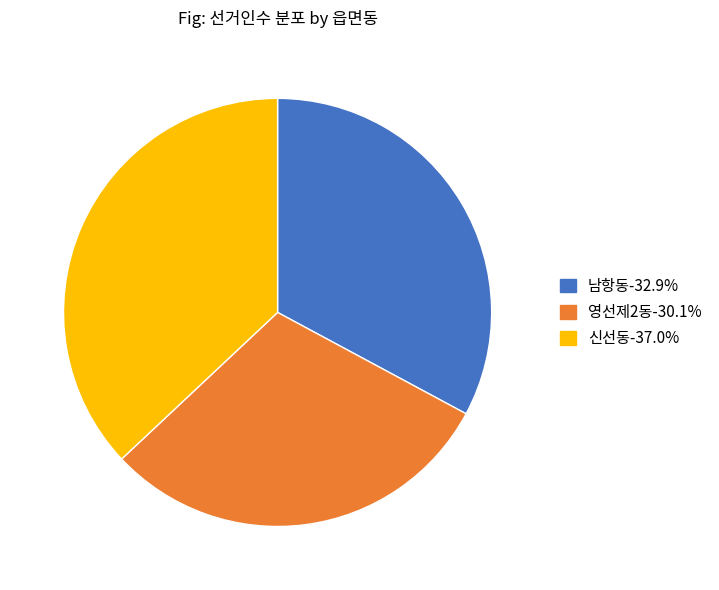

Does any single category account for the majority?

No